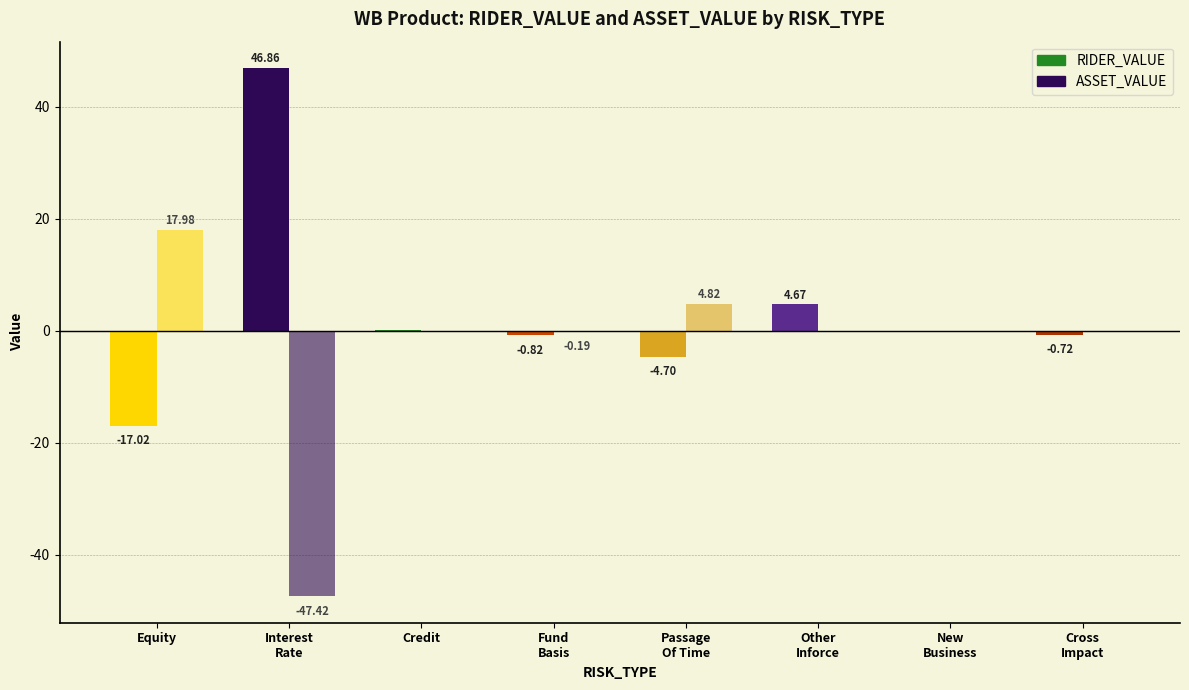

The value of ASSET_VALUE at New
Business is 0.0. True or false?

True